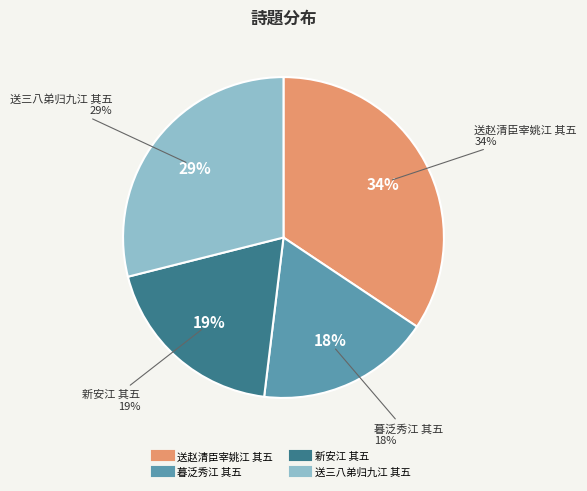

The 新安江 其五 slice represents 19% of the pie. True or false?

True